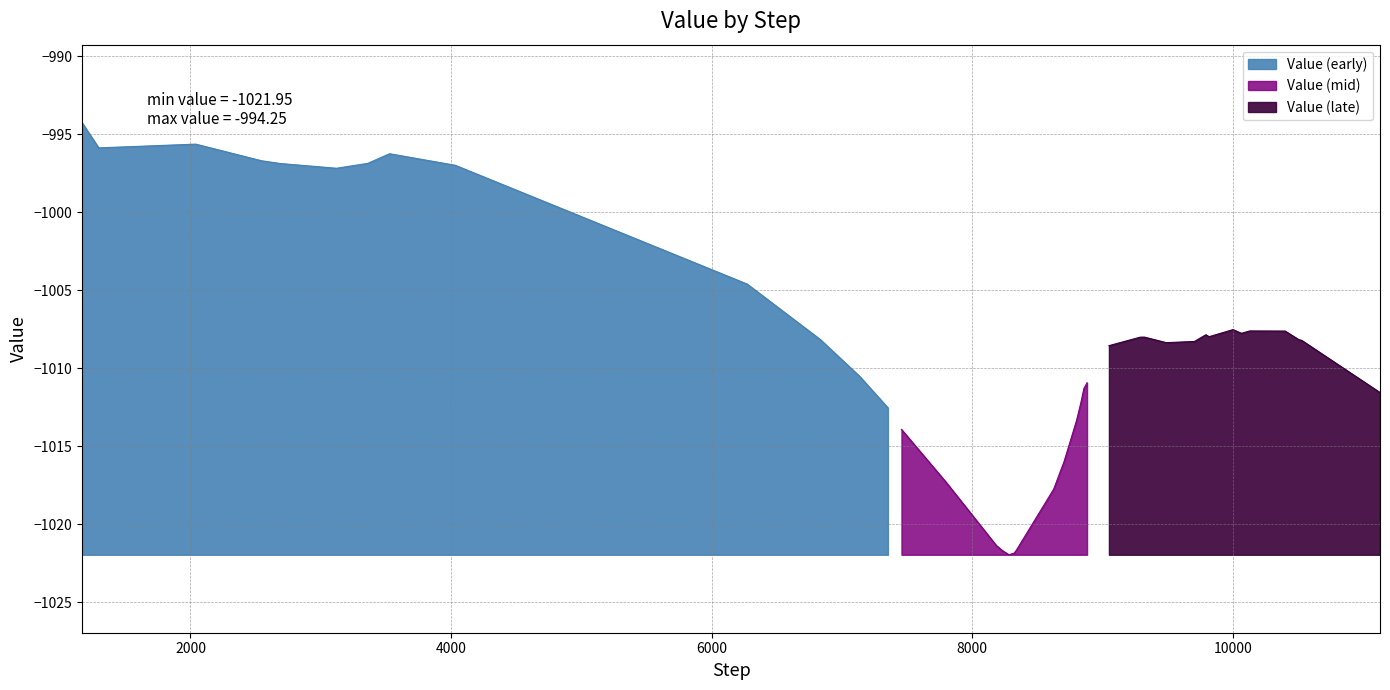

What is the difference between the second highest and second lowest values?

26.2